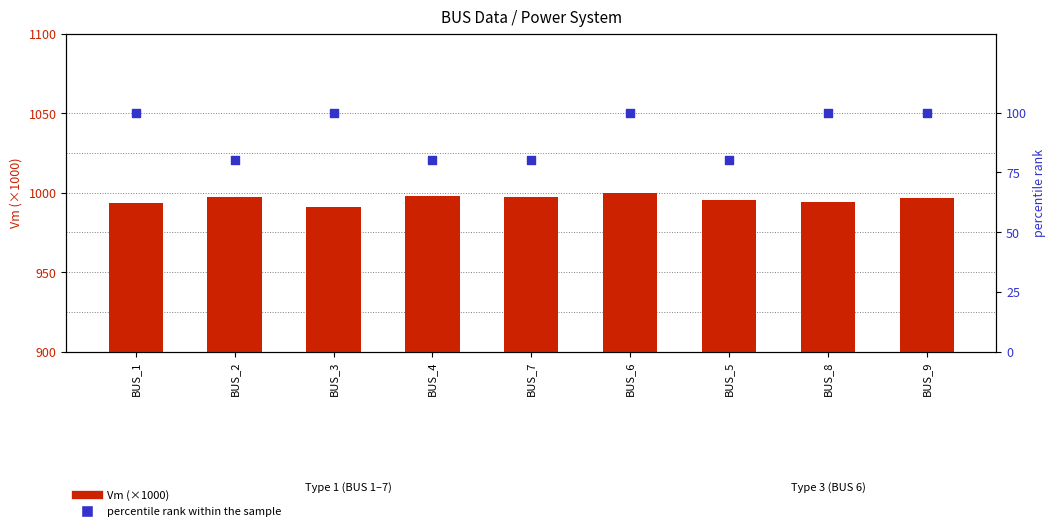

Which series has the largest total across all categories?

Vm (×1000)